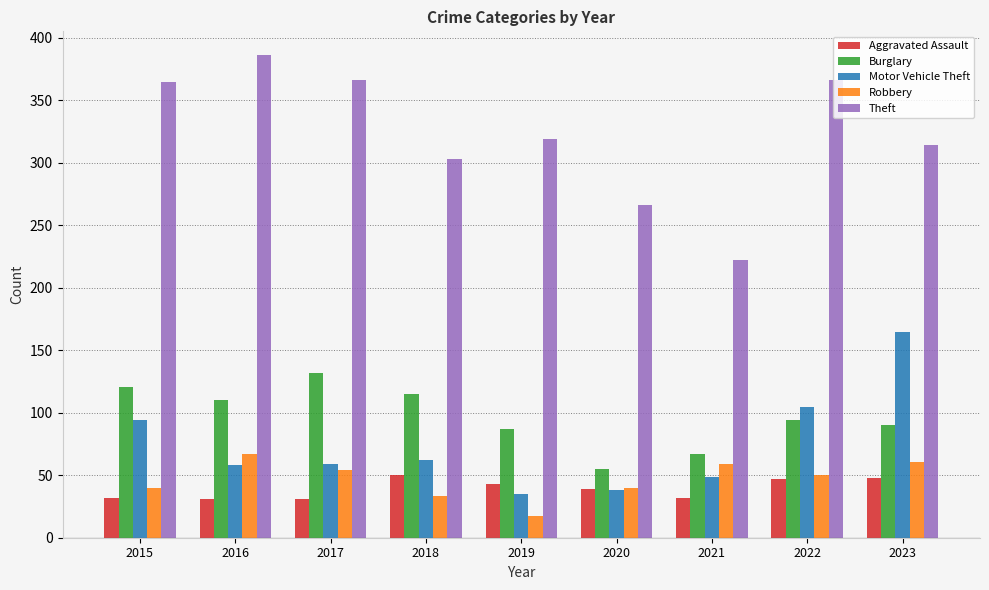

Which series has the largest total across all categories?

Theft